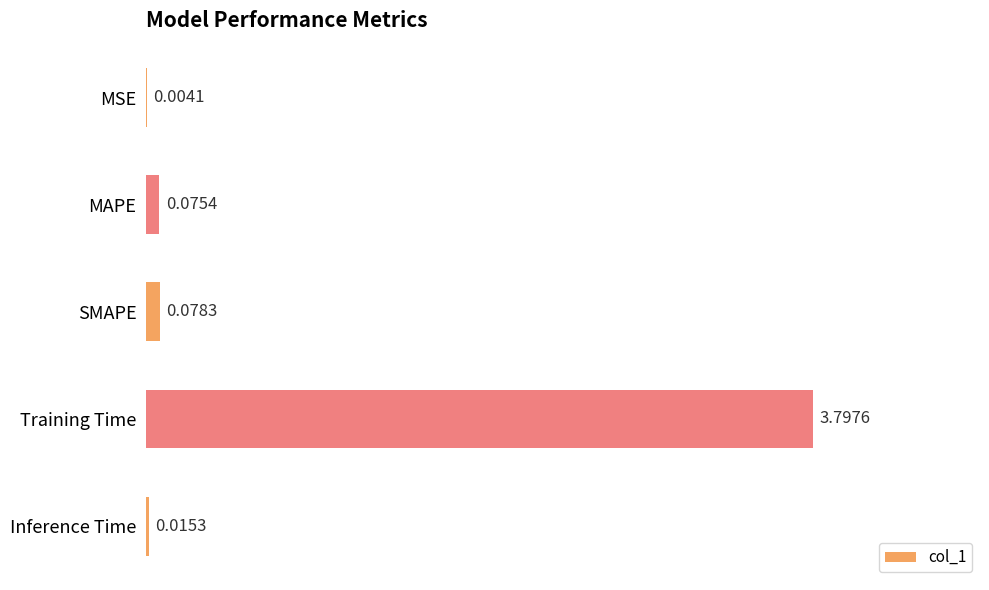

Which label corresponds to the largest value in the chart?

Training Time